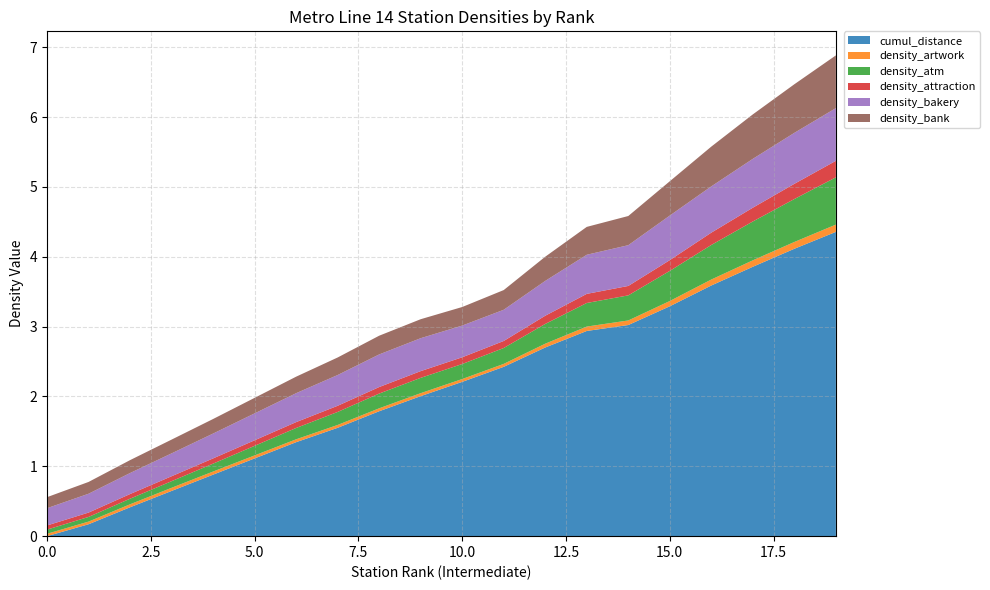

Reading right to left, transcribe all the data shown in this chart.

cumul_distance: 4.4	4.1	3.9	3.6	3.3	3.0	2.9	2.7	2.4	2.2	2.0	1.8	1.6	1.3	1.1	0.9	0.6	0.4	0.2	0.0
density_artwork: 0.1	0.1	0.1	0.1	0.1	0.1	0.1	0.1	0.0	0.0	0.0	0.0	0.0	0.0	0.0	0.0	0.0	0.0	0.0	0.0
density_atm: 0.7	0.6	0.6	0.5	0.4	0.4	0.3	0.3	0.2	0.2	0.2	0.2	0.2	0.2	0.1	0.1	0.1	0.1	0.1	0.1
density_attraction: 0.2	0.2	0.2	0.2	0.2	0.1	0.1	0.1	0.1	0.1	0.1	0.1	0.1	0.1	0.1	0.1	0.1	0.1	0.1	0.1
density_bakery: 0.8	0.7	0.7	0.7	0.6	0.6	0.6	0.5	0.4	0.5	0.5	0.5	0.4	0.4	0.4	0.4	0.3	0.3	0.3	0.2
density_bank: 0.8	0.7	0.6	0.6	0.5	0.4	0.4	0.3	0.3	0.3	0.3	0.3	0.3	0.2	0.2	0.2	0.2	0.2	0.2	0.2